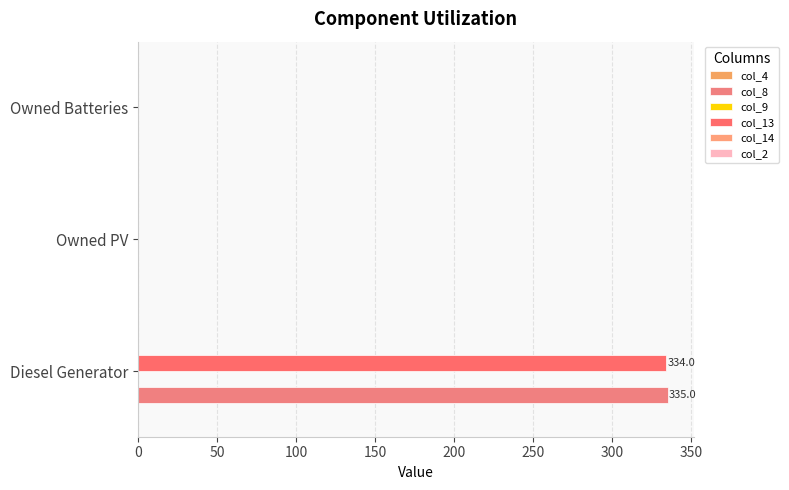

How many values in the col_8 series exceed 0?

1